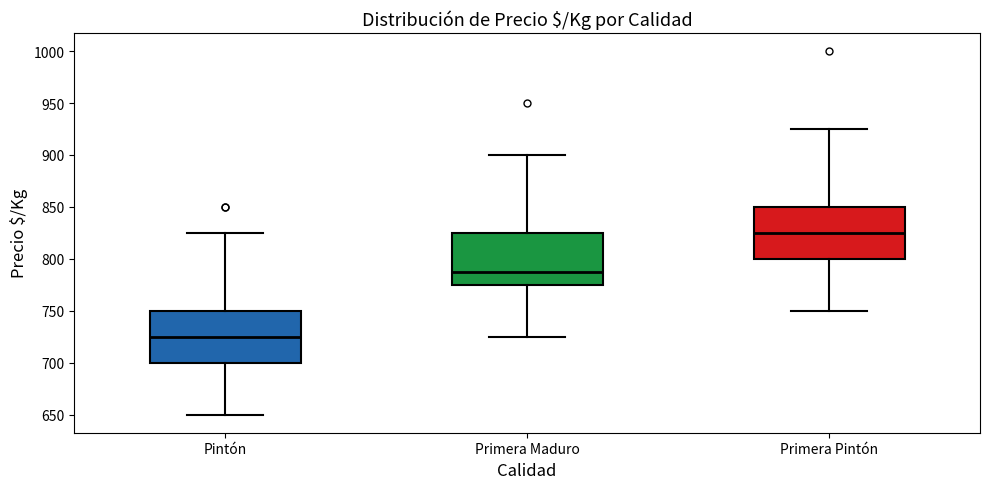

Reading left to right, transcribe this box plot: for each box, give where its median line is, the range the box spans, and where its two whiskers end, as read against the y-axis. The values are not printed on the chart, so give them approximately, as read against the axis.

Pintón: median 725, box 700 to 750, whiskers 650 to 825
Primera Maduro: median 790, box 775 to 825, whiskers 725 to 900
Primera Pintón: median 825, box 800 to 850, whiskers 750 to 925